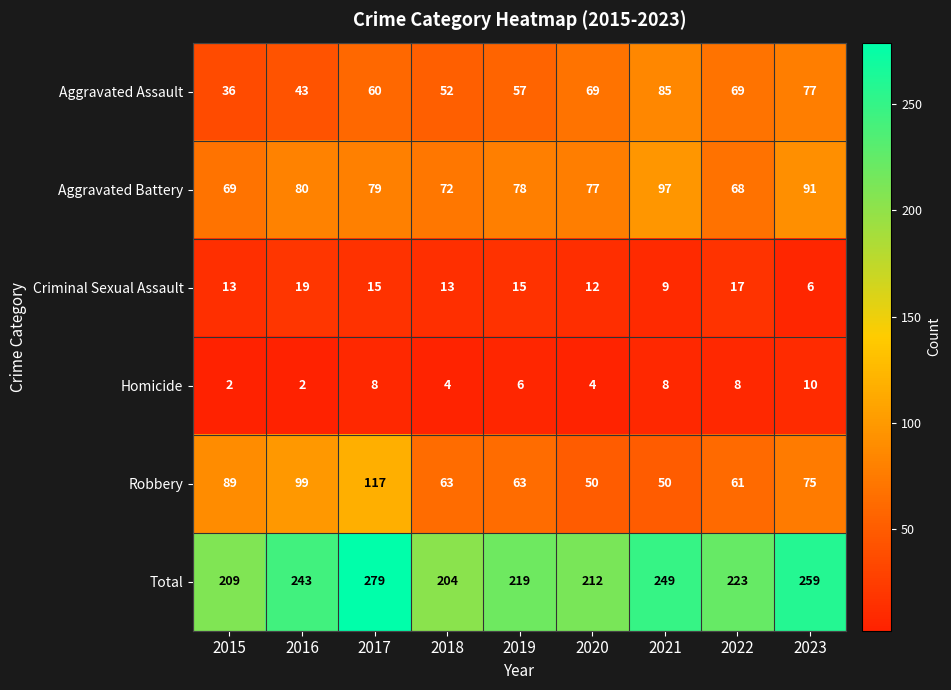

What is the sum of all Aggravated Battery values?

711